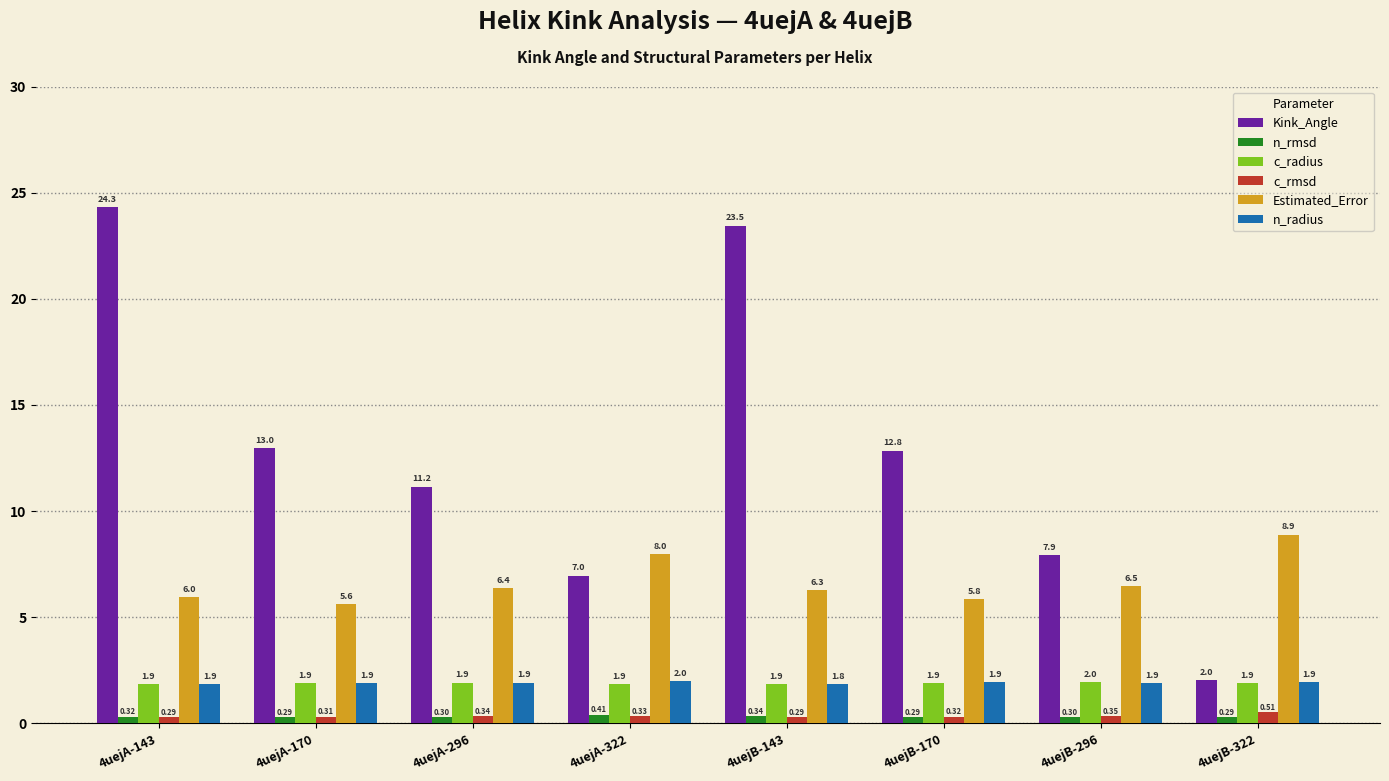

Which series has the widest spread of values?

Kink_Angle